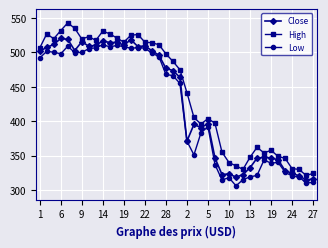

What is the lowest value of the High series?

321.0